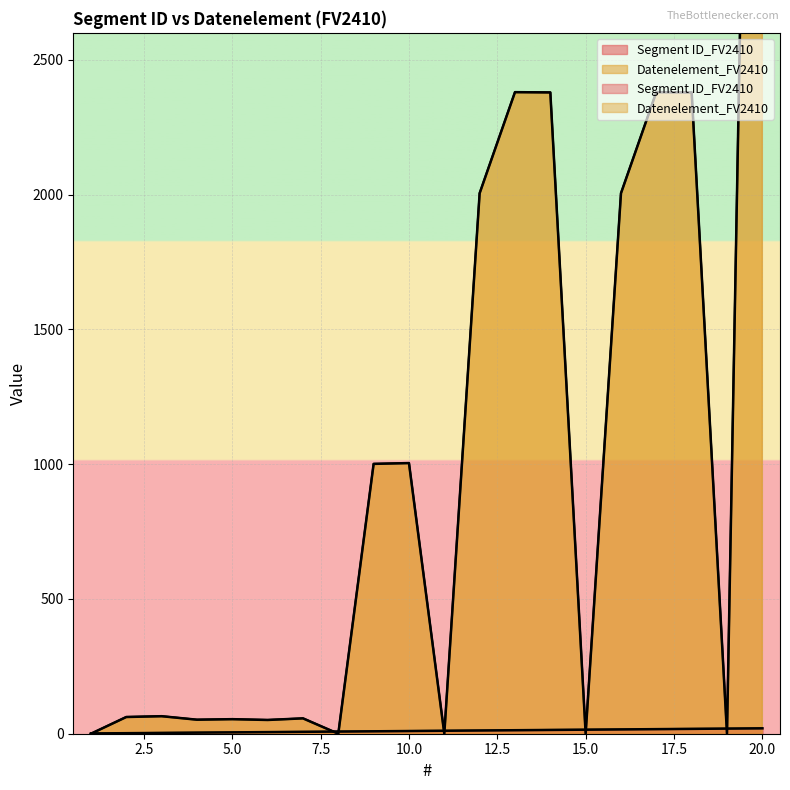

Which category has the highest value in the Segment ID_FV2410 series?

20